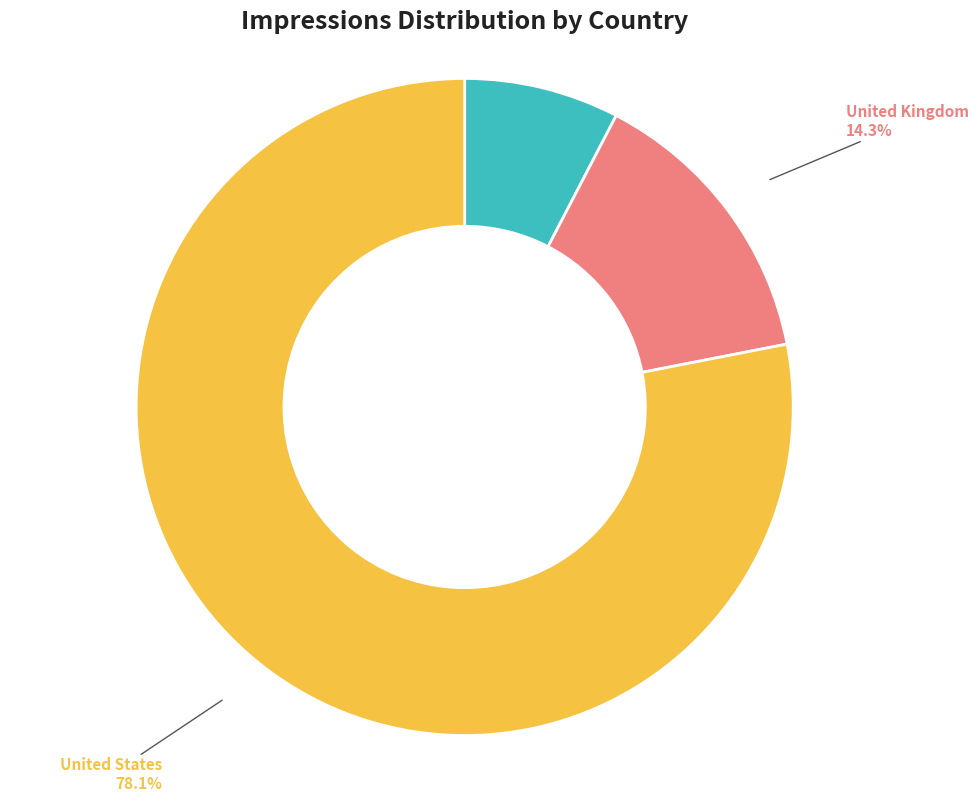

Do United States and Canada together represent more than half of the pie?

Yes